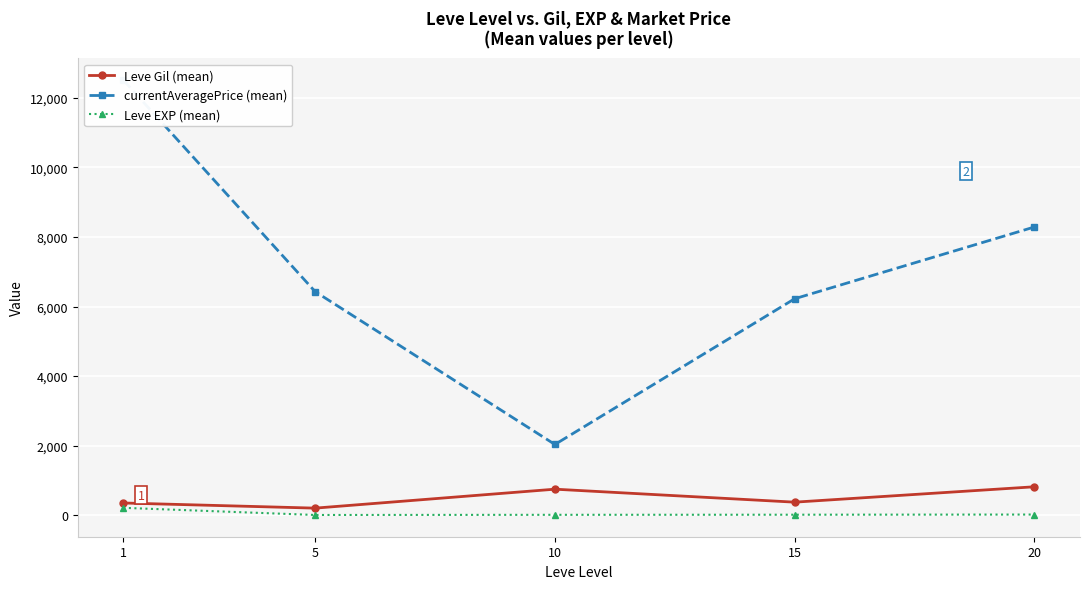

List the series in order of their peak value, lowest first.

Leve EXP (mean), Leve Gil (mean), currentAveragePrice (mean)